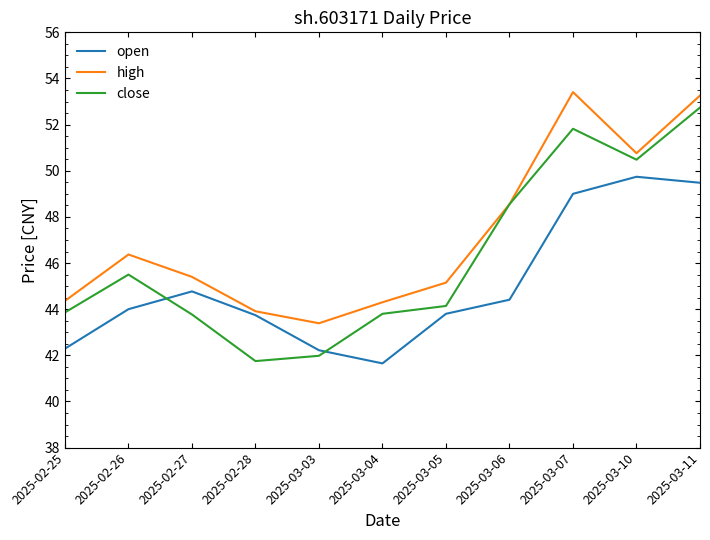

What position from the left is 2025-03-06?

8